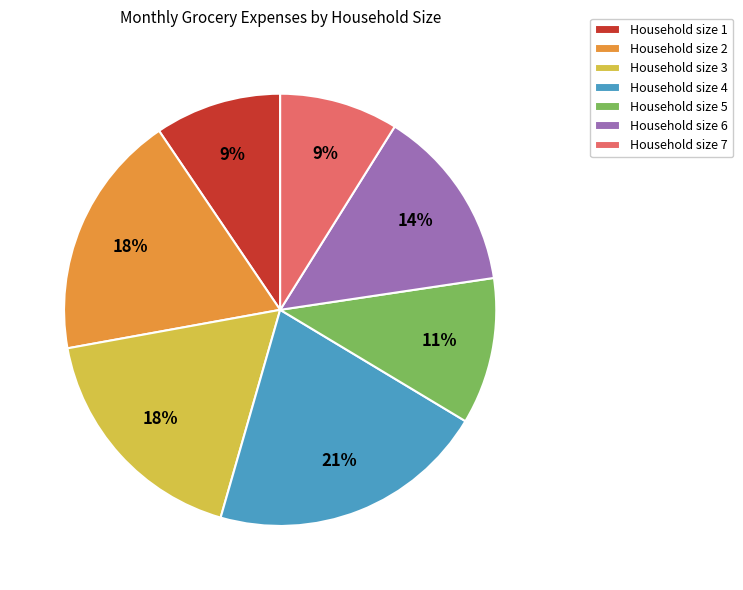

Combined, do Household size 1 and Household size 4 account for over 50%?

No